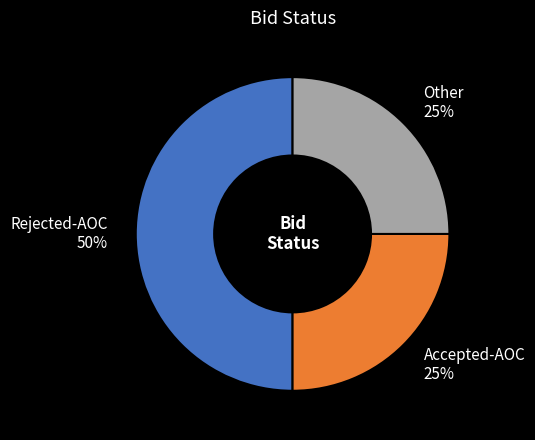

What is the largest slice in the pie chart?

Rejected-AOC